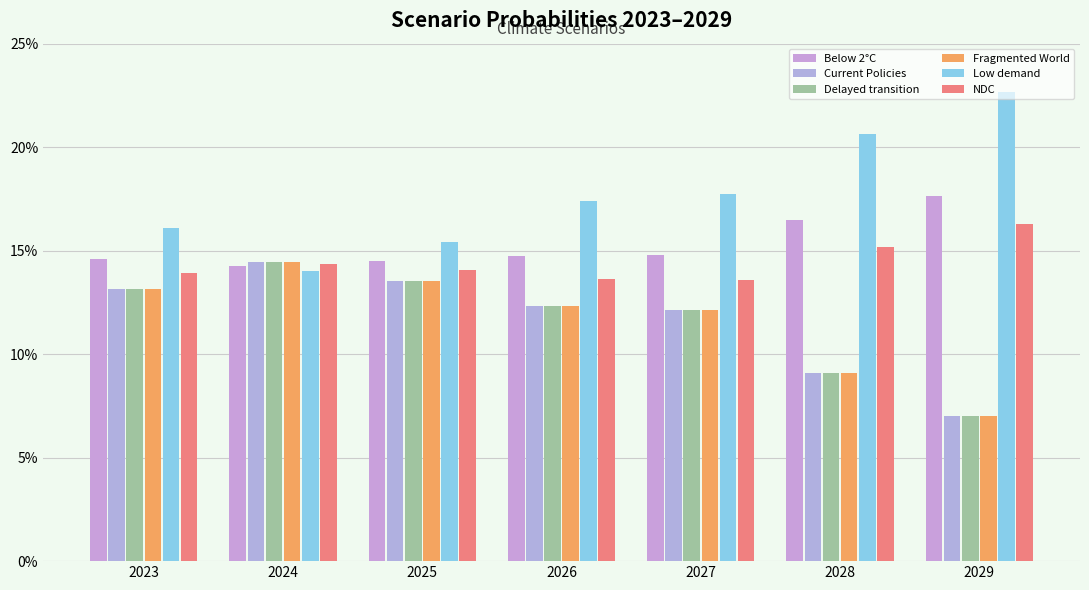

Does the chart contain stacked bars?

No